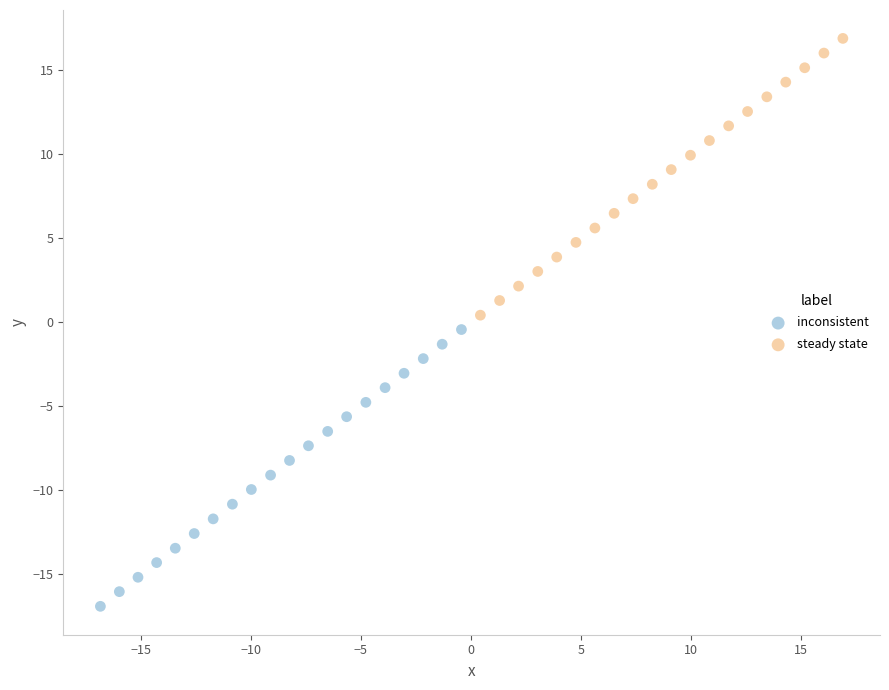

Which series contains the lowest Y value?

inconsistent